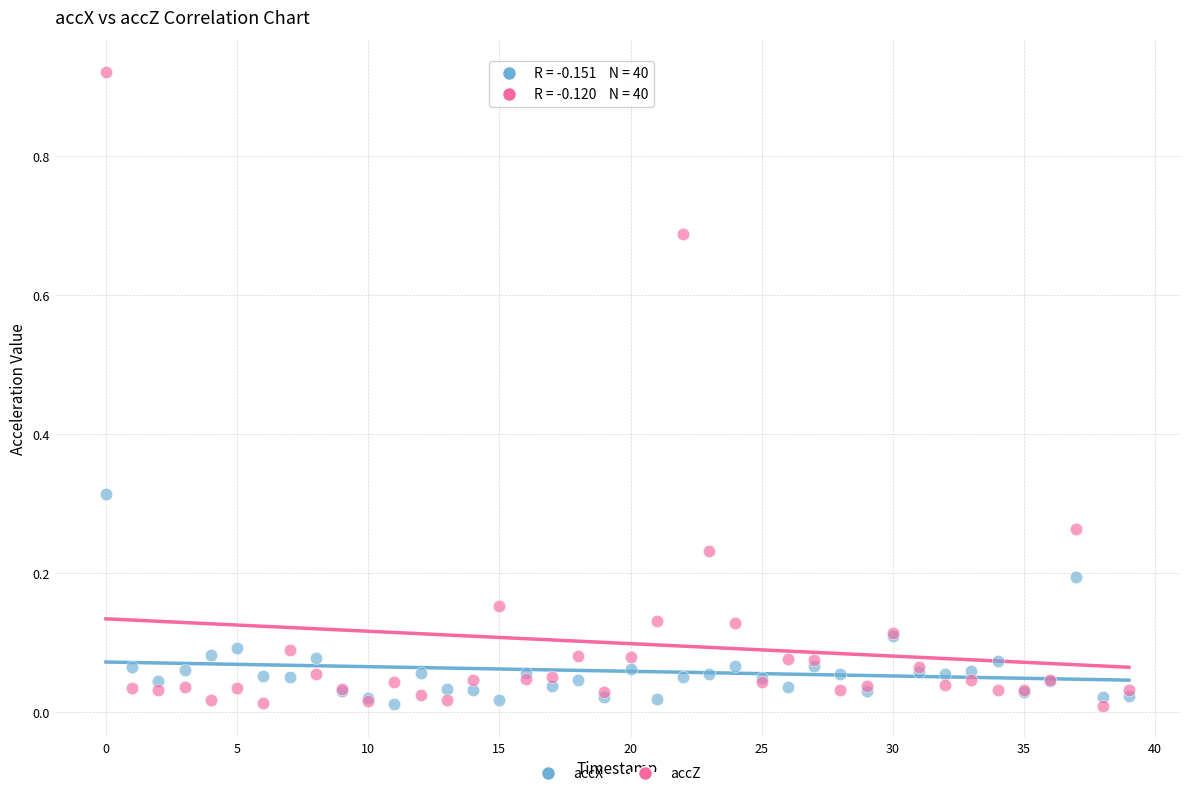

Which series contains the highest Y value?

accZ